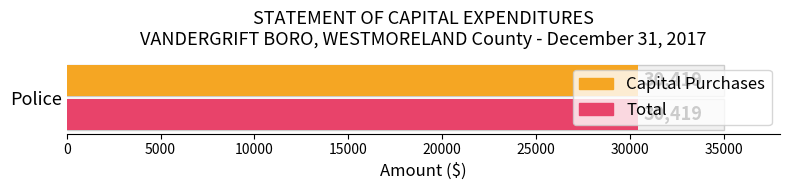

At which category does the chart reach its peak across all series?

Police